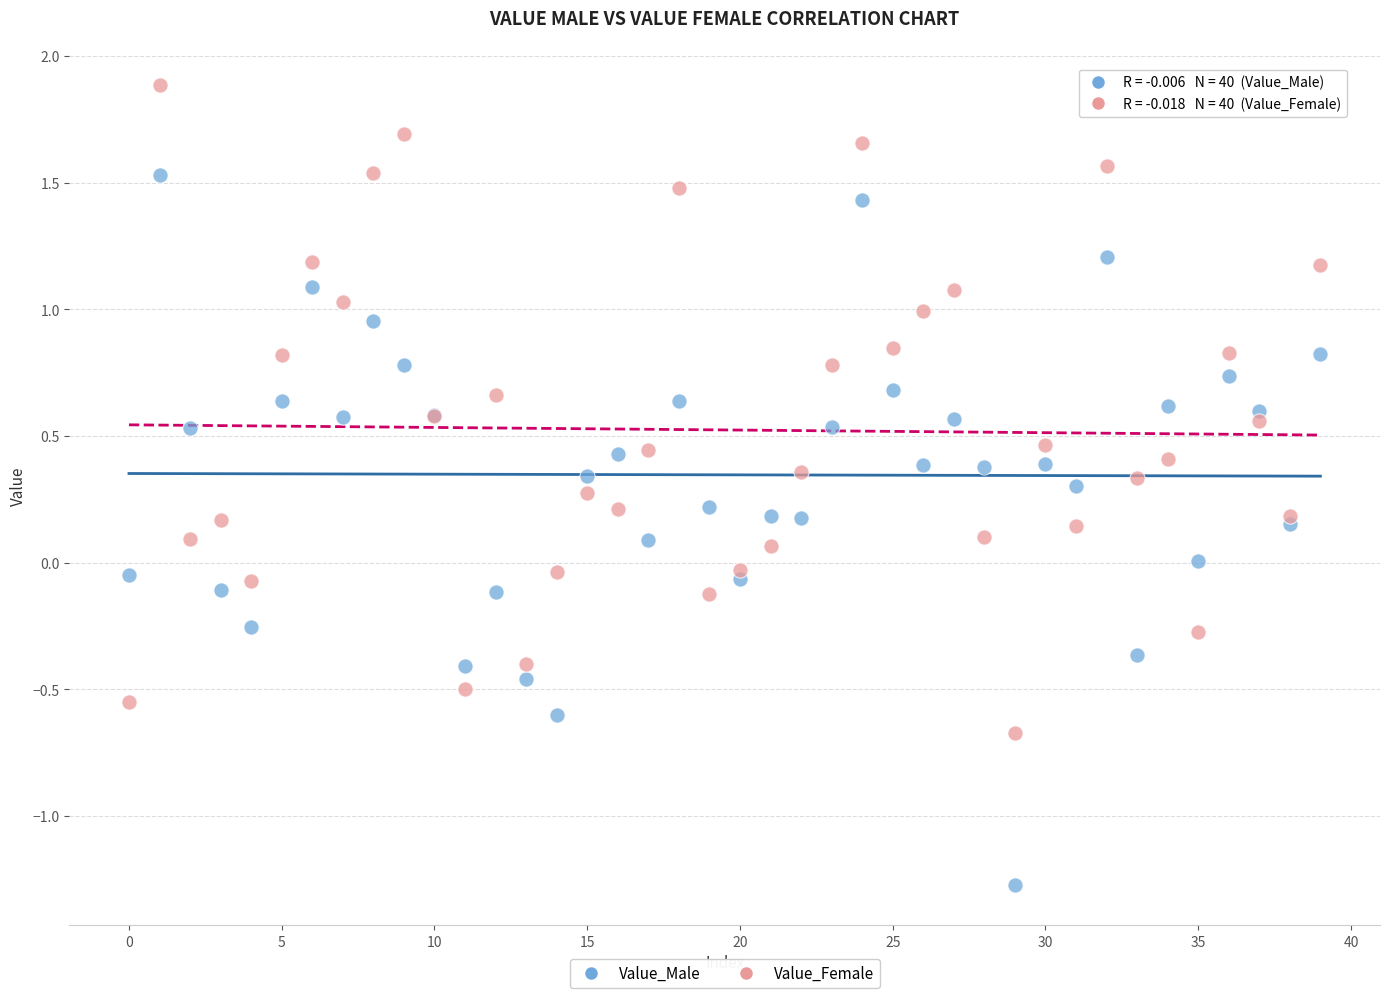

Which series reaches the maximum Y coordinate?

Value_Female